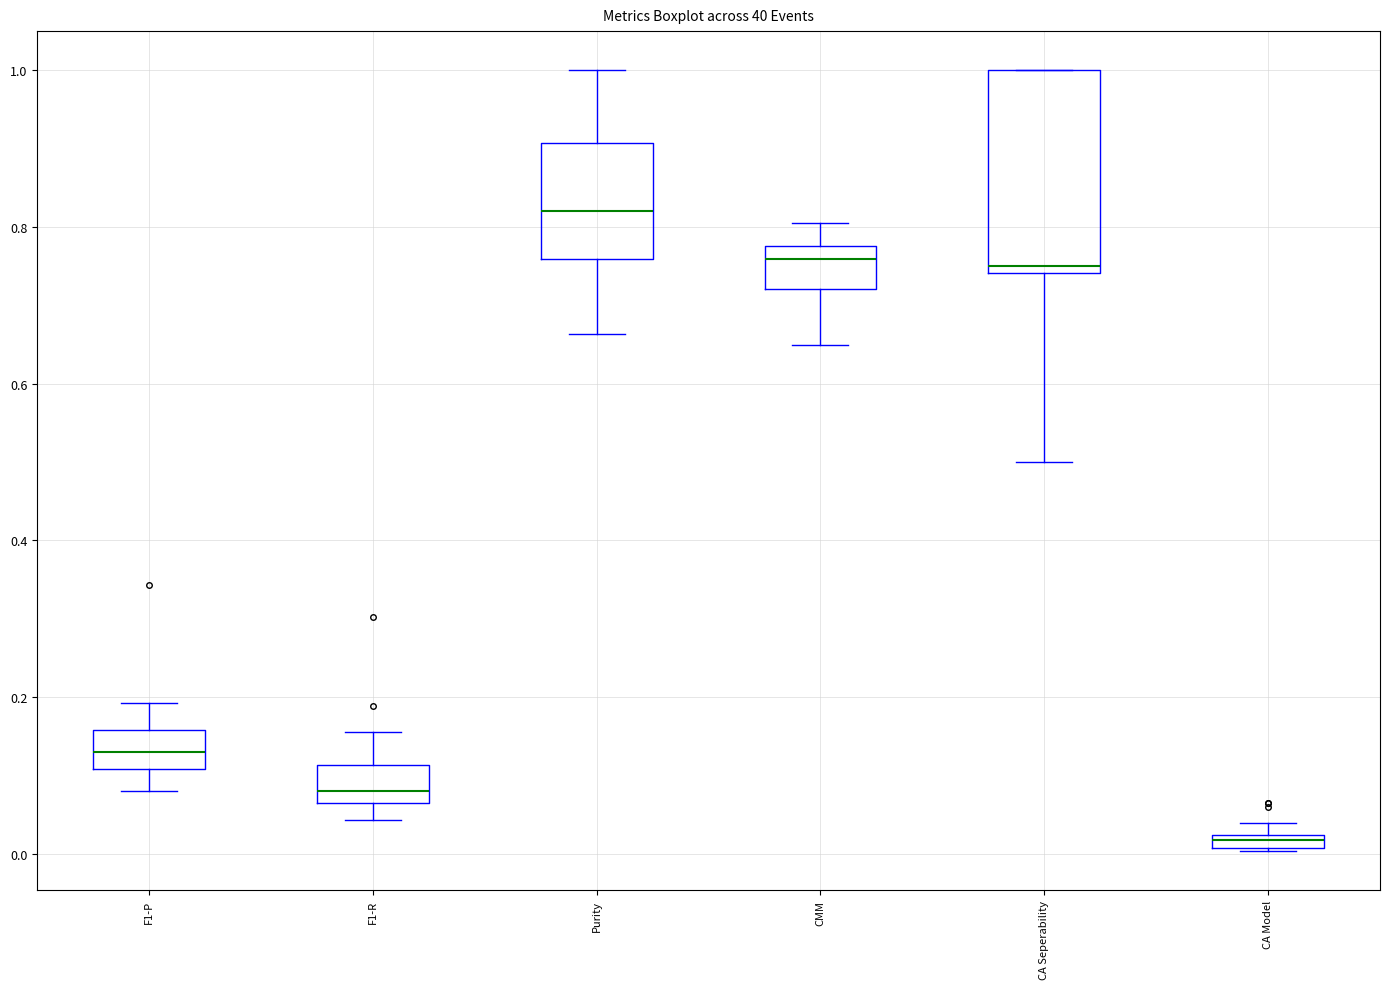

Which box's median line is the lowest?

CA Model